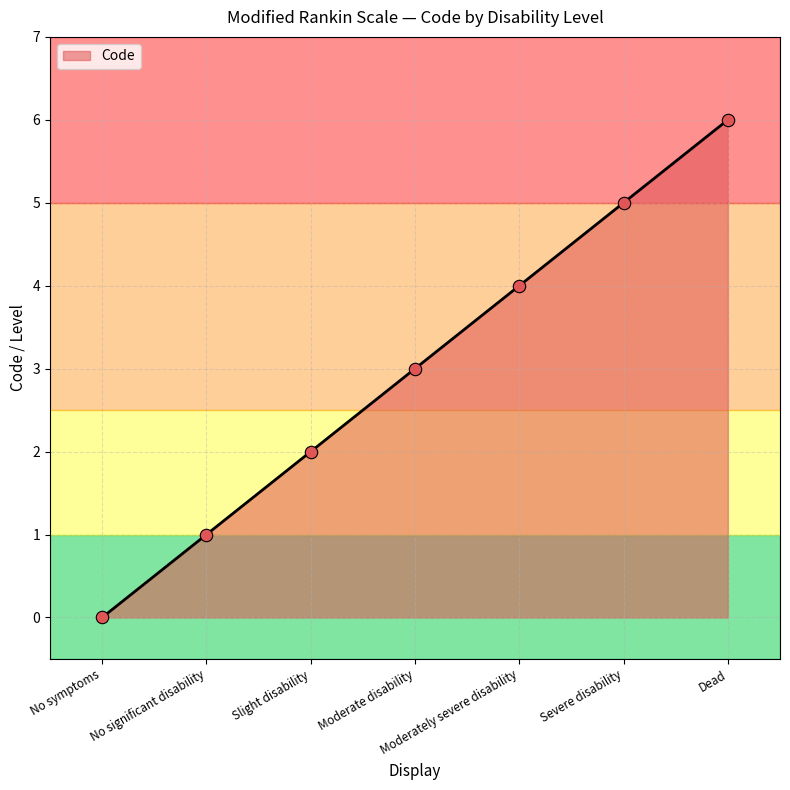

Between Dead and Moderately severe disability, which is larger?

Dead